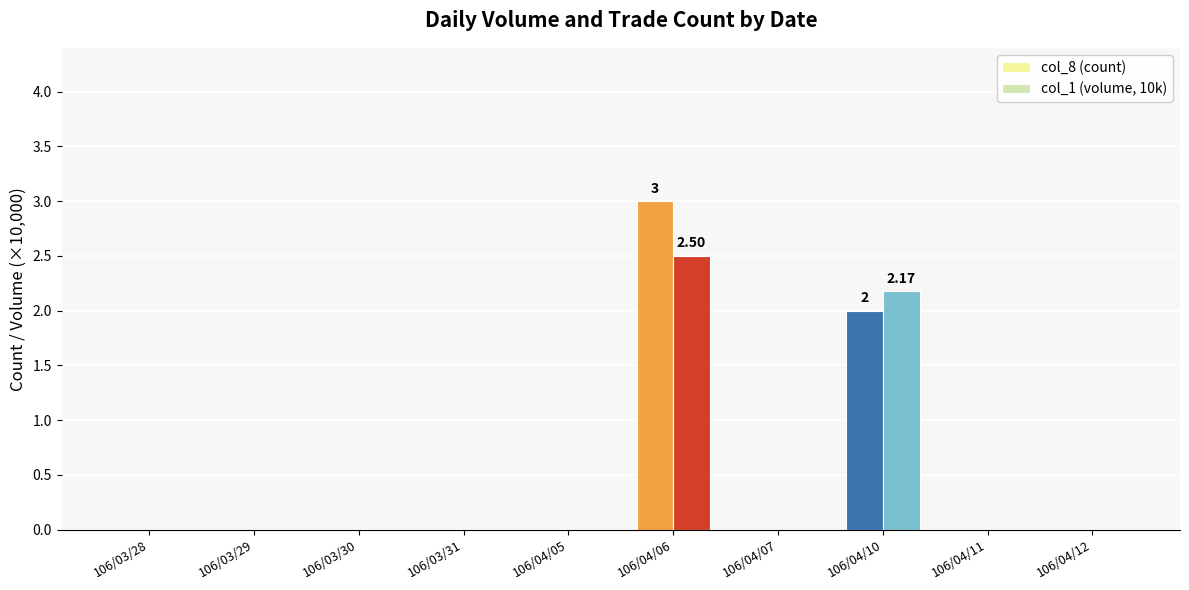

What is the sum of all col_8 (count) values?

5.0